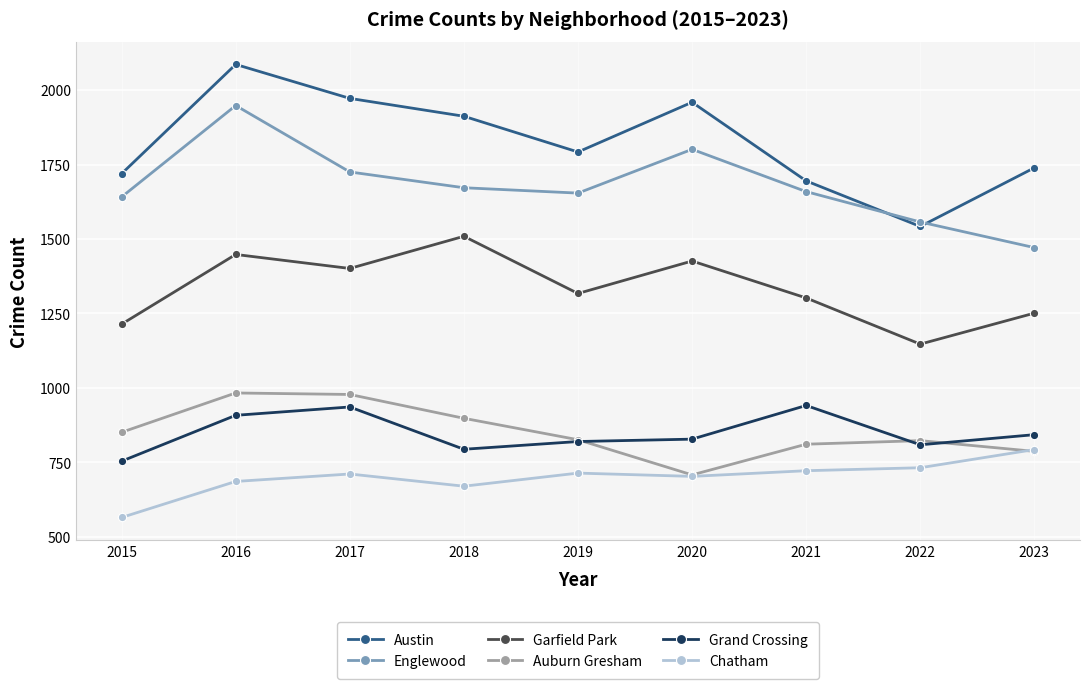

True or false: Englewood and Auburn Gresham intersect in this chart.

False